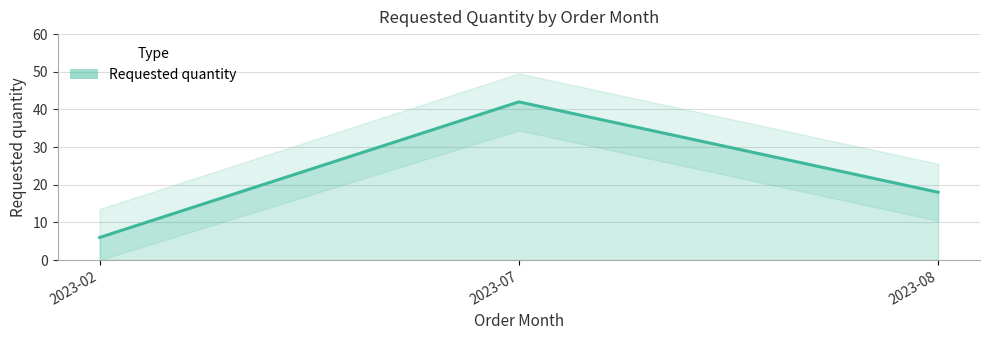

Where does the data first go above 18?

2023-07